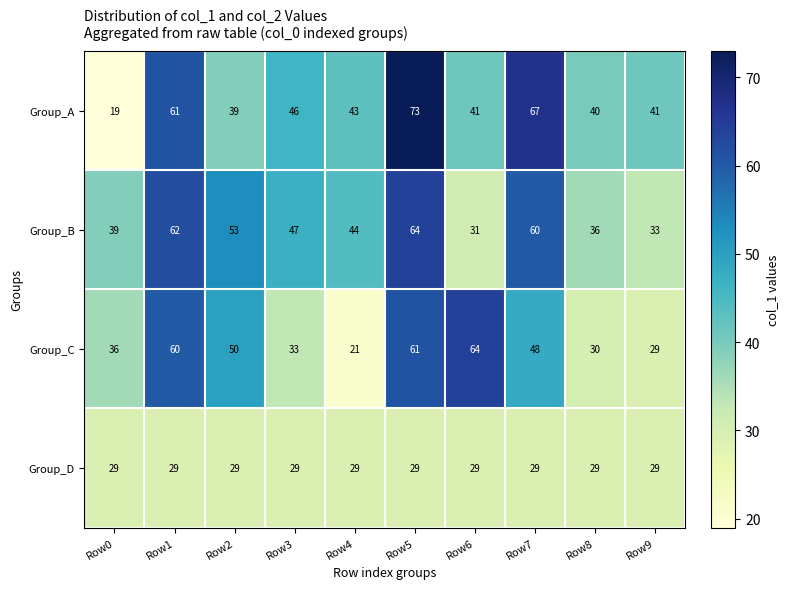

What is the lowest value of the Group_C series?

21